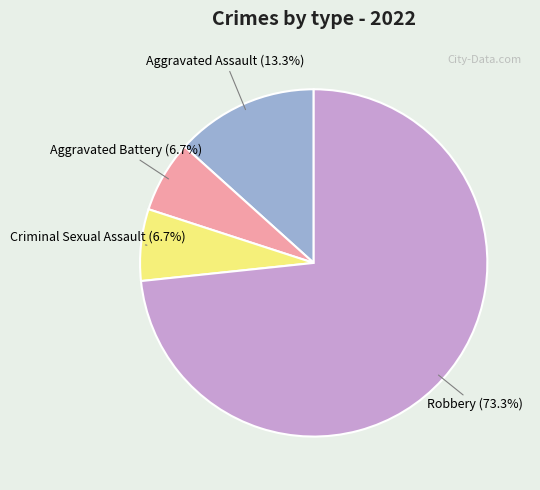

Is there any slice that represents more than half of the pie?

Yes